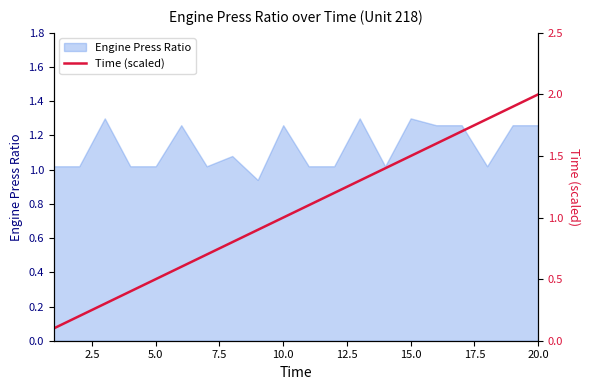

How many lines are shown in the chart?

1